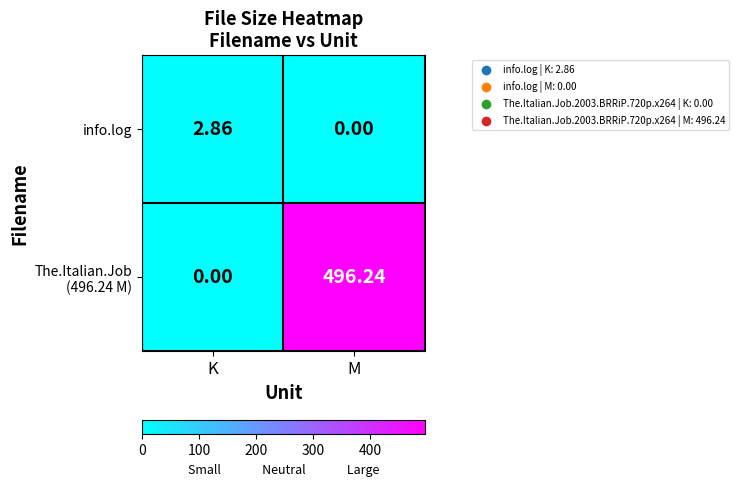

What is the total value across all series at M?

496.2